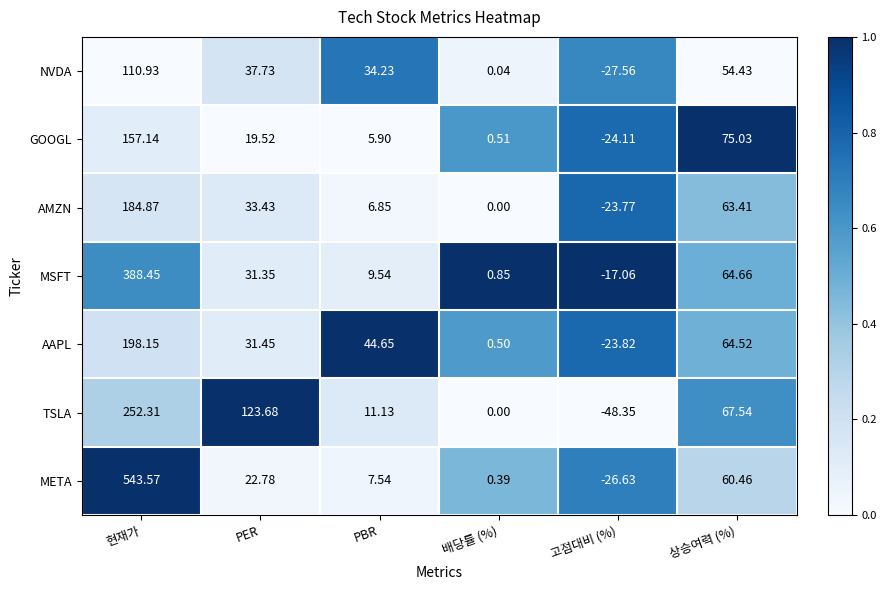

Which series changed the most between PBR and 고점대비 (%)?

AAPL